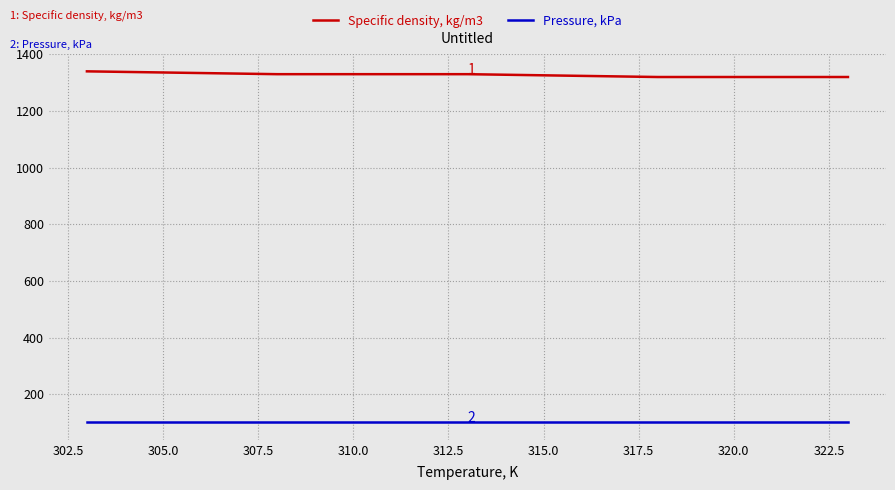

Which series has the largest total across all categories?

Specific density, kg/m3